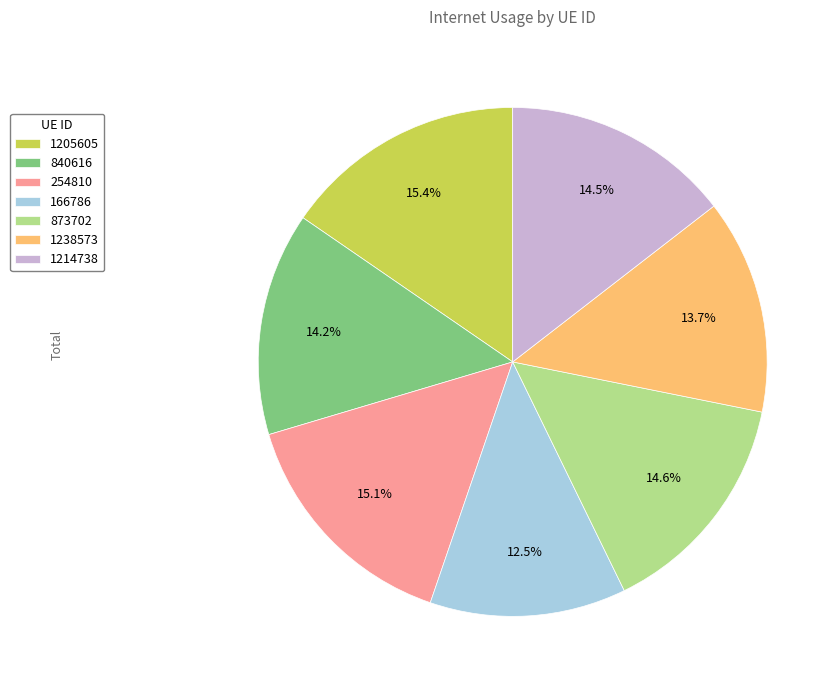

Approximately how many times larger is the value at 1238573 compared to 873702?

0.9